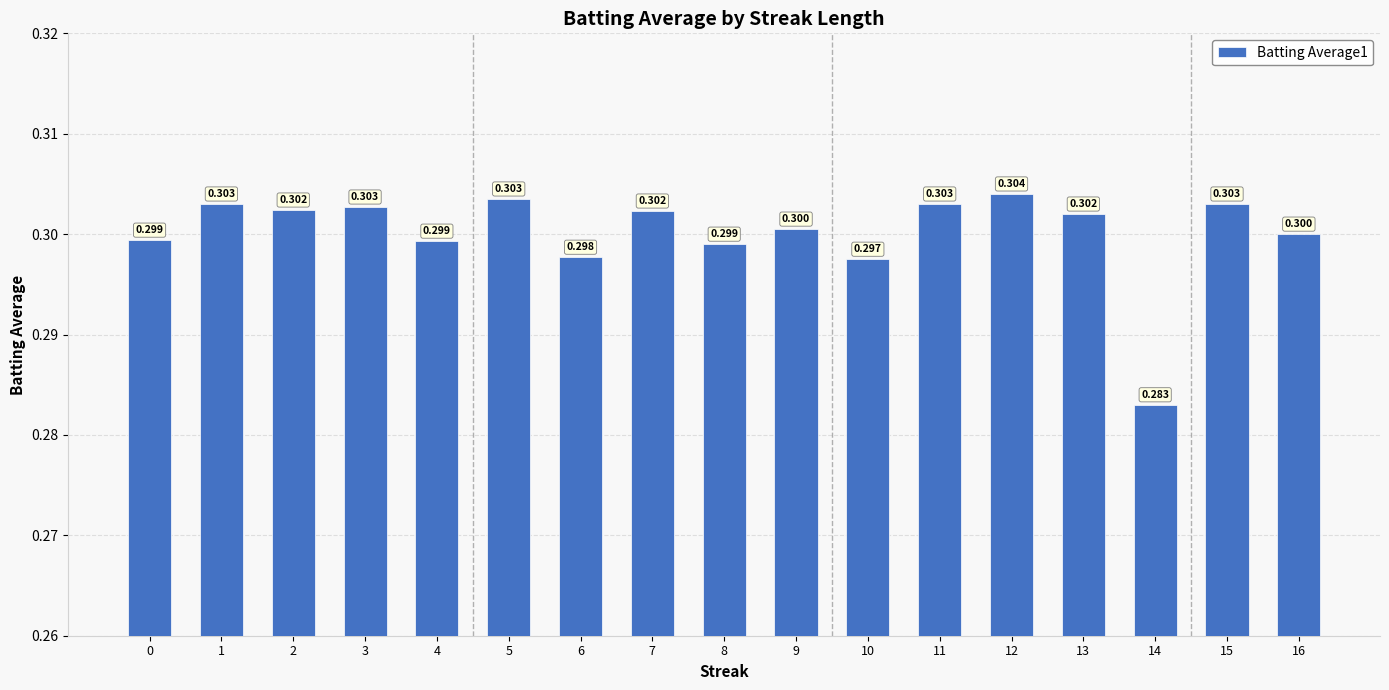

What is the minimum value shown in the chart?

0.3